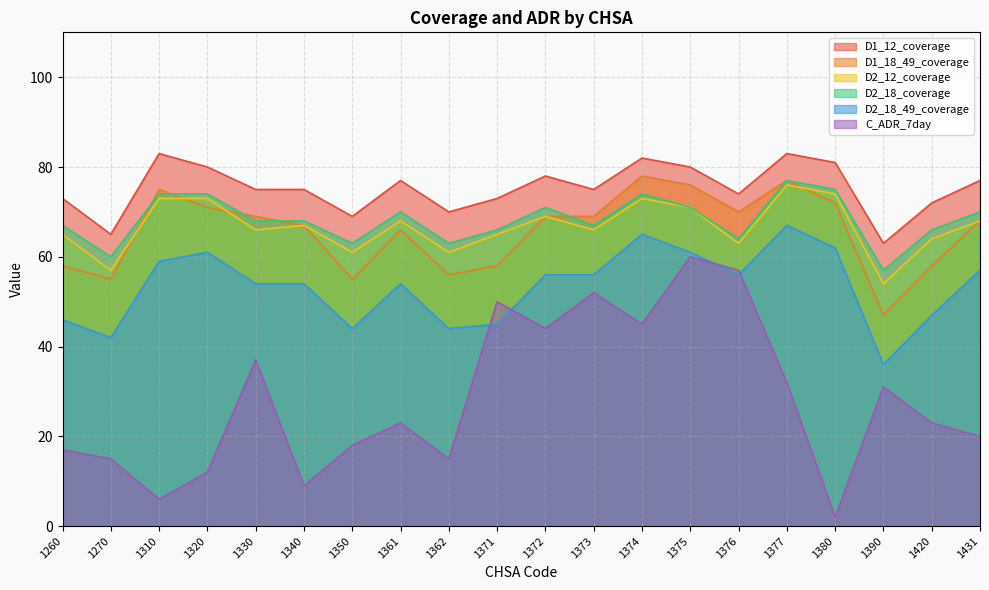

What is the difference between the maximum and minimum values in the D1_12_coverage series?

20